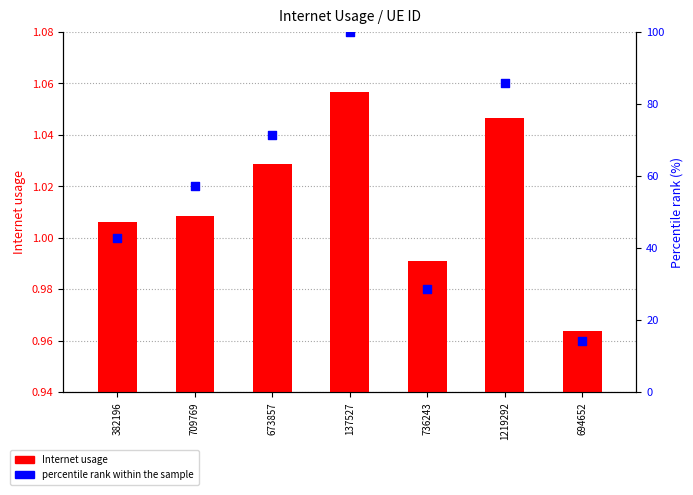

Which series reaches the minimum Y coordinate?

Internet usage